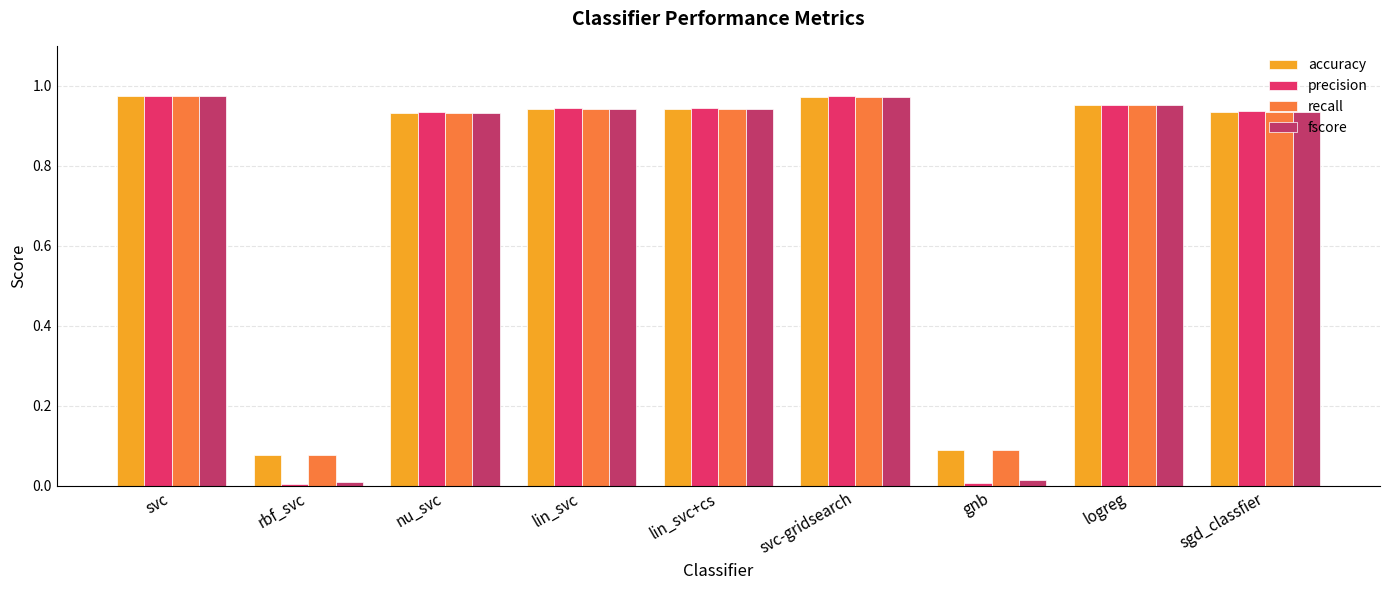

How many bars are there in each group?

4